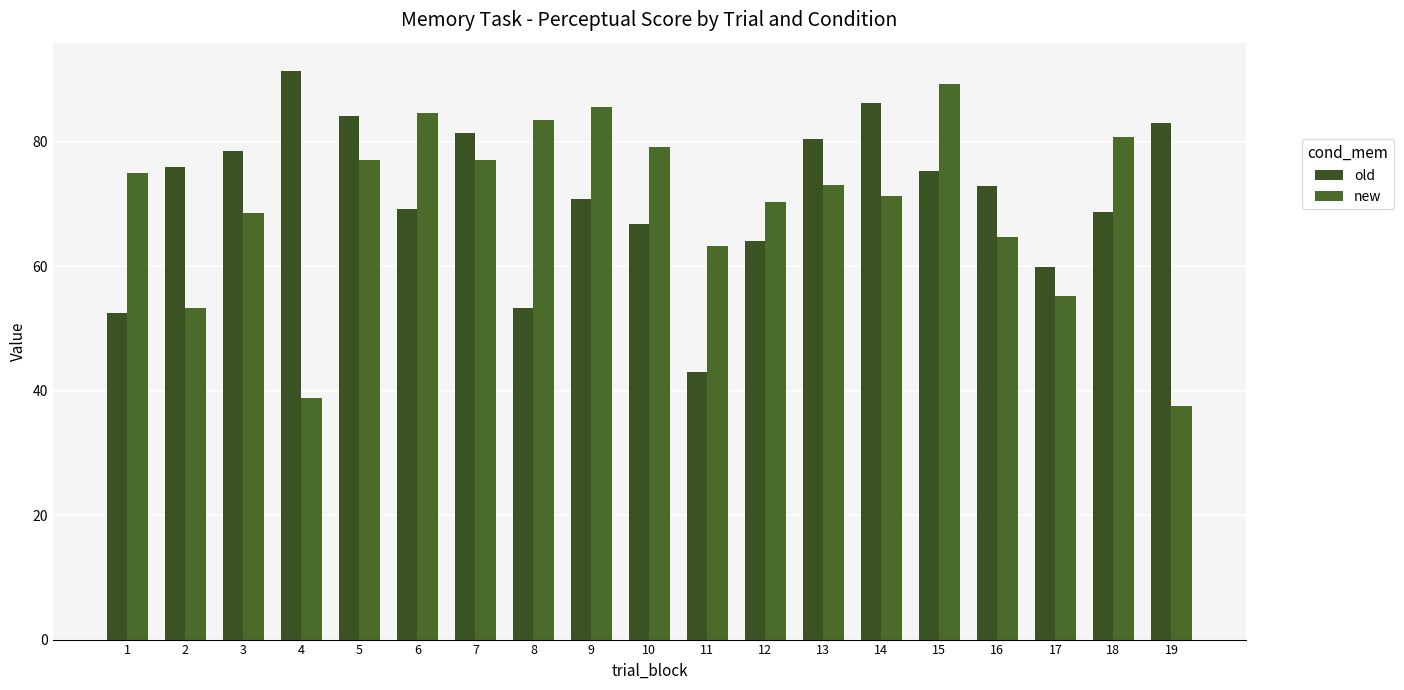

At how many categories does at least one series exceed 85?

4